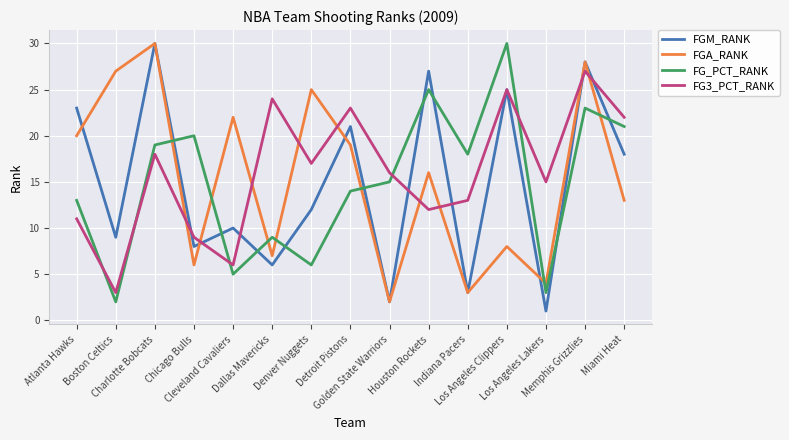

Which series changed the most between Boston Celtics and Chicago Bulls?

FGA_RANK